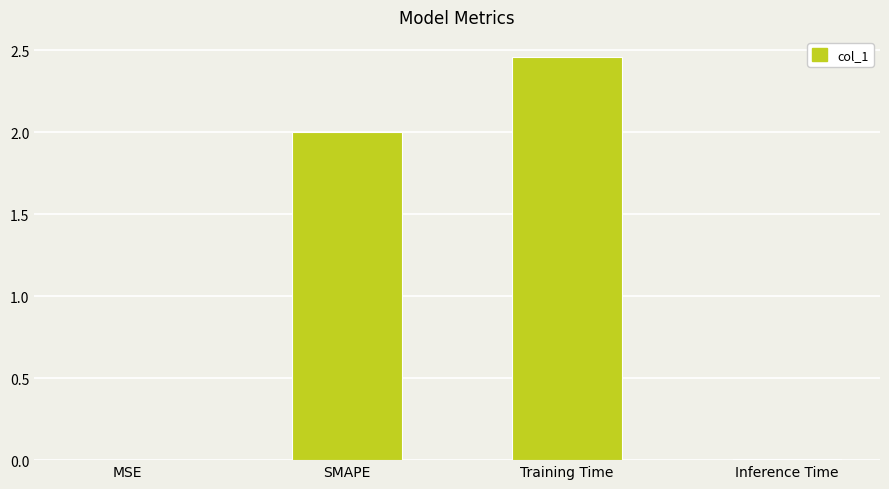

Is it true that the value at SMAPE is 2.7?

False